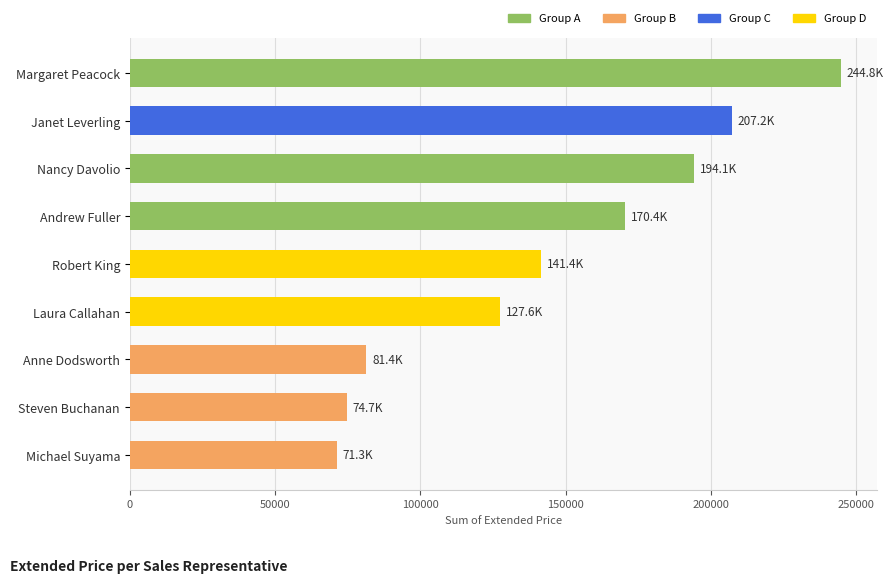

Reading bottom to top, transcribe all the data shown in this chart.

Michael Suyama=71255.0	Steven Buchanan=74724.6	Anne Dodsworth=81379.0	Laura Callahan=127568.4	Robert King=141431.0	Andrew Fuller=170351.7	Nancy Davolio=194093.2	Janet Leverling=207231.6	Margaret Peacock=244824.7